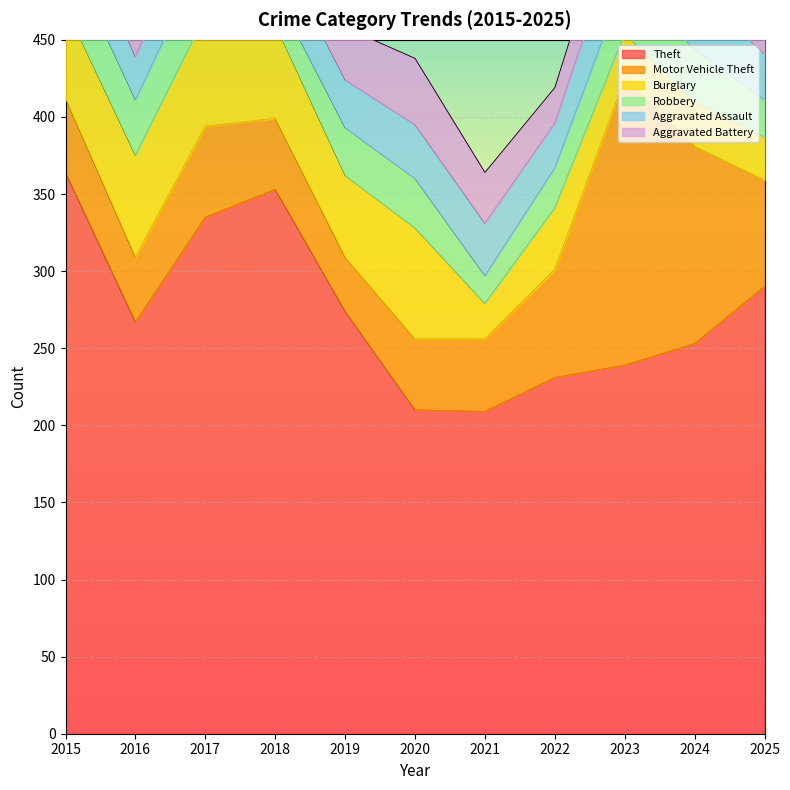

How many distinct data groups are displayed?

6